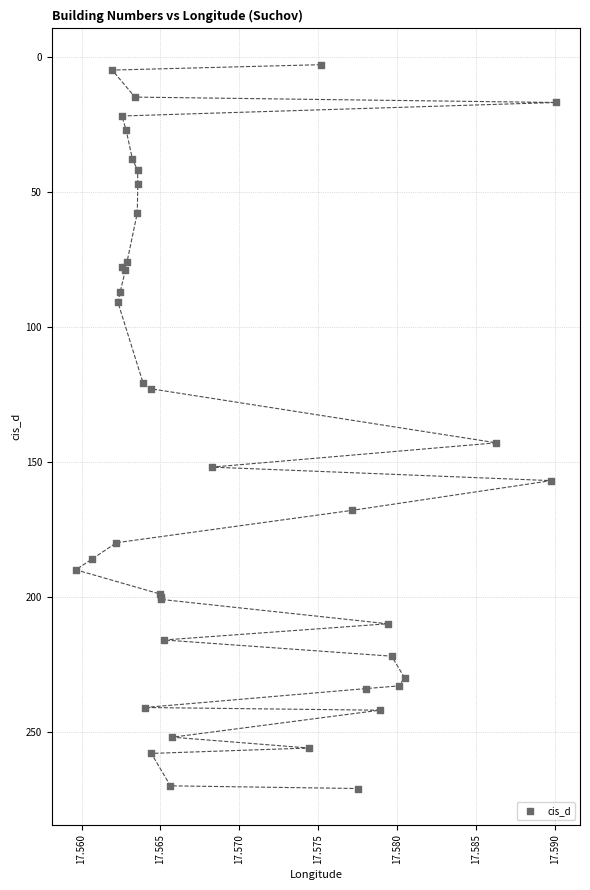

What Y value in the scatter plot is closest to 137?

143